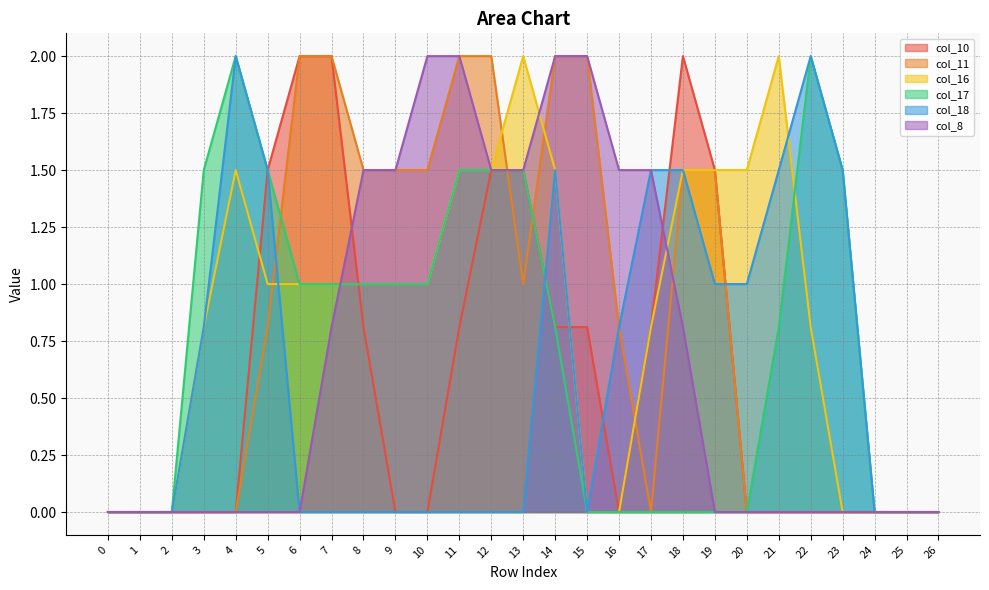

Which series ends up on top after the final intersection of col_11 and col_18?

col_18